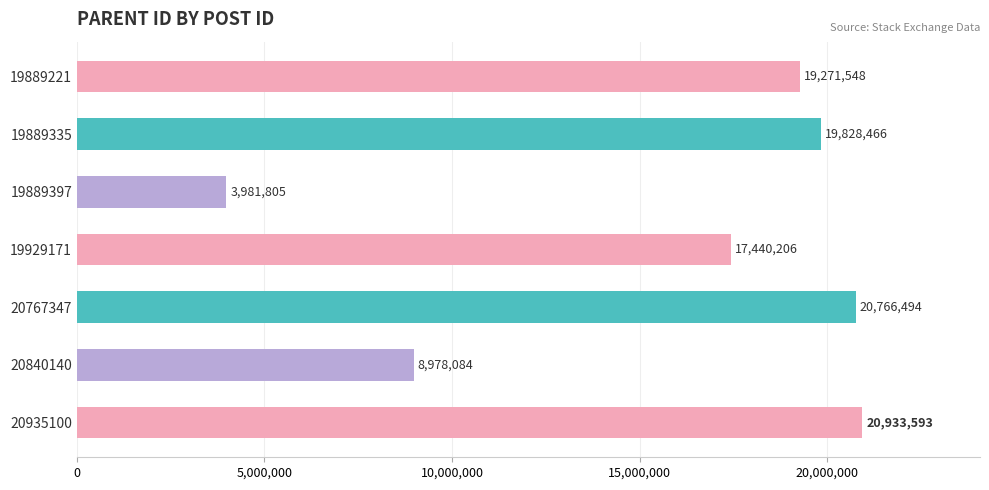

List the labels in order of value, largest first.

20935100, 20767347, 19889335, 19889221, 19929171, 20840140, 19889397